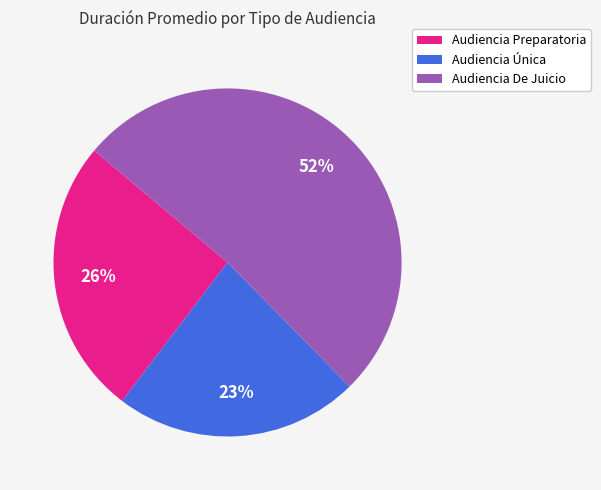

True or false: Audiencia Preparatoria accounts for 39% of the total.

False